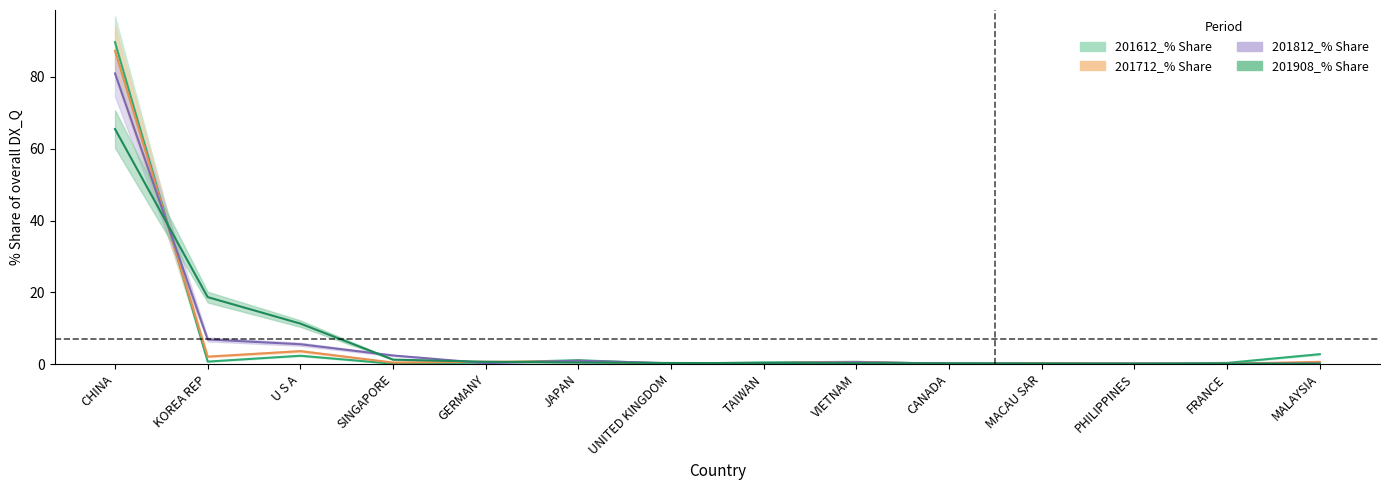

Which series has the largest total across all categories?

201908_% Share